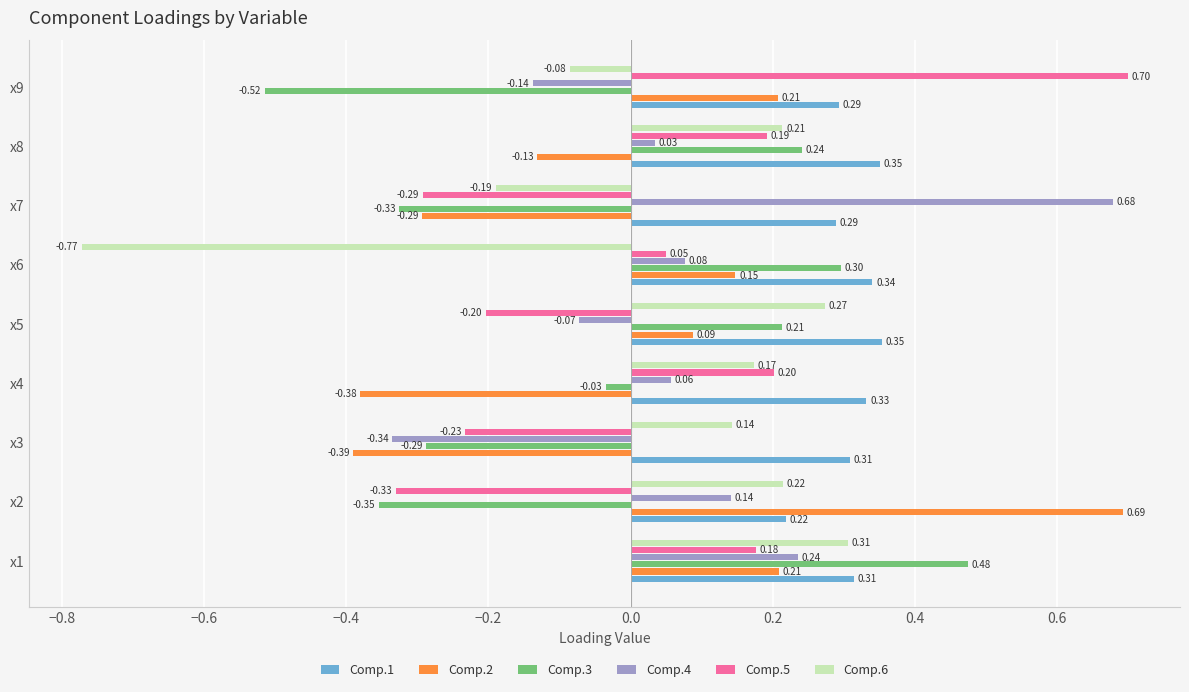

What is the difference between the second highest and second lowest values in the Comp.2 series?

0.6